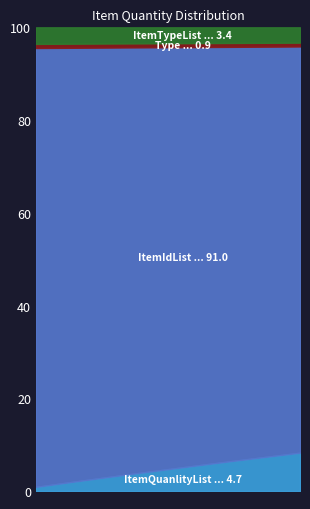

Which series has the largest total across all categories?

ItemIdList